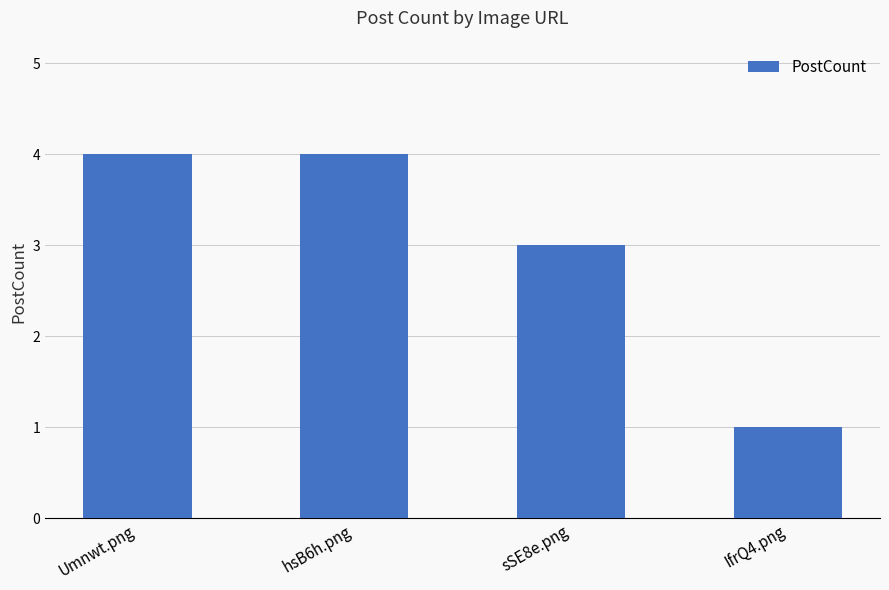

How many bars are there in total?

4